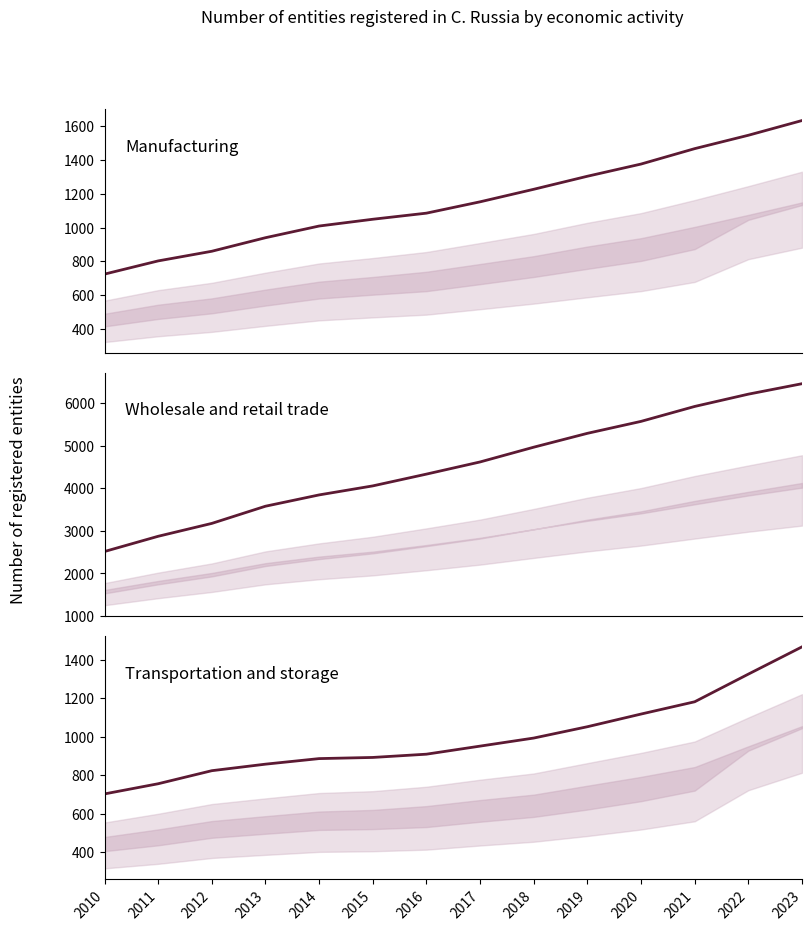

True or false: Manufacturing has more than 2 interior local peaks.

False